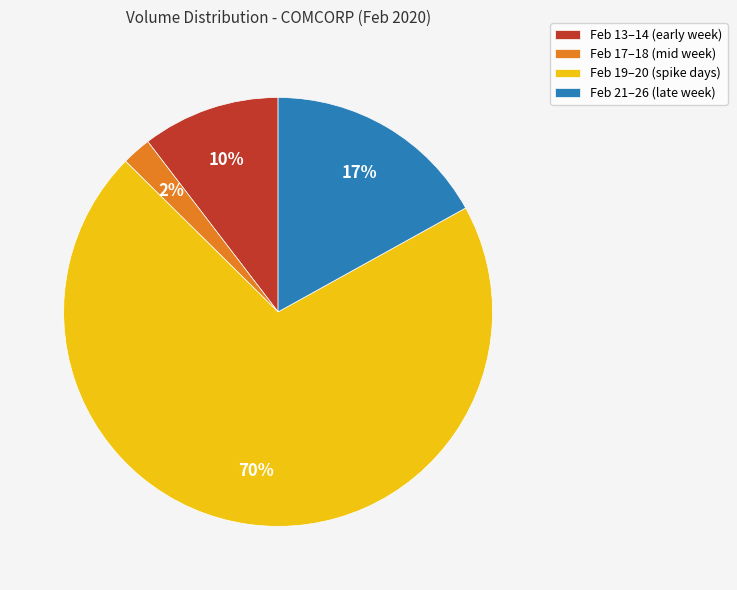

True or false: Feb 21–26 (late week) accounts for 4% of the total.

False